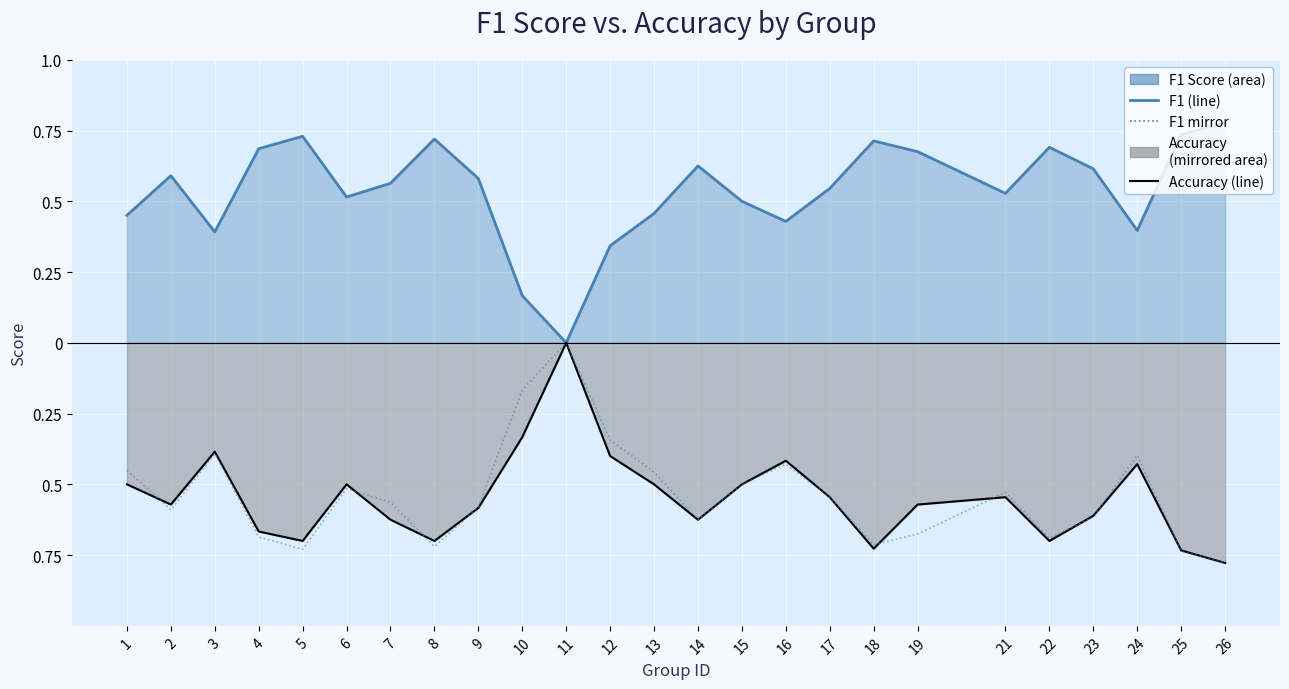

At which label is f1 (mirror) closest to 0?

11